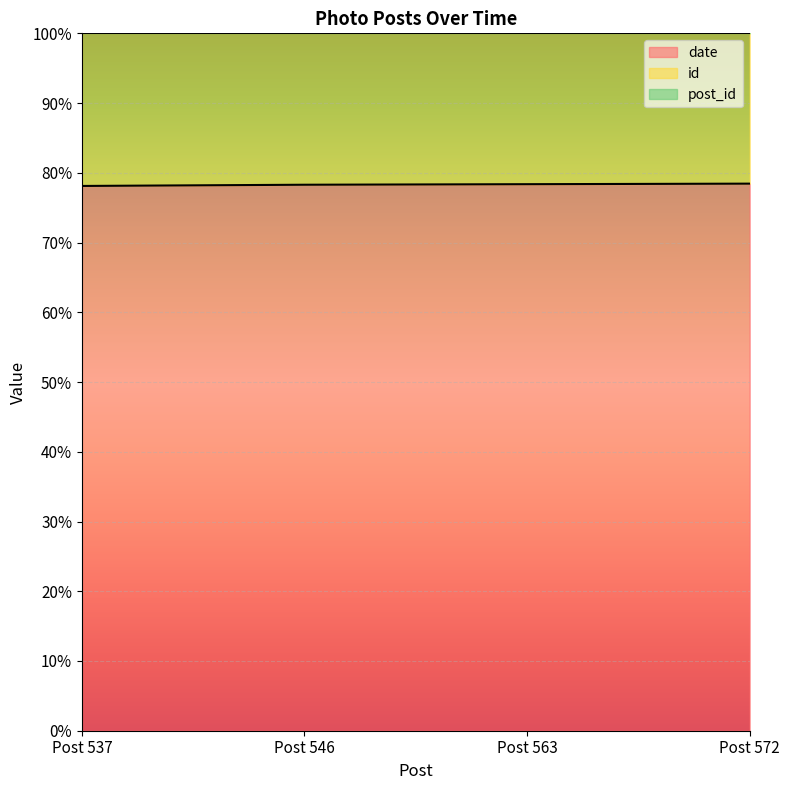

What is the lowest value of the date series?

0.8